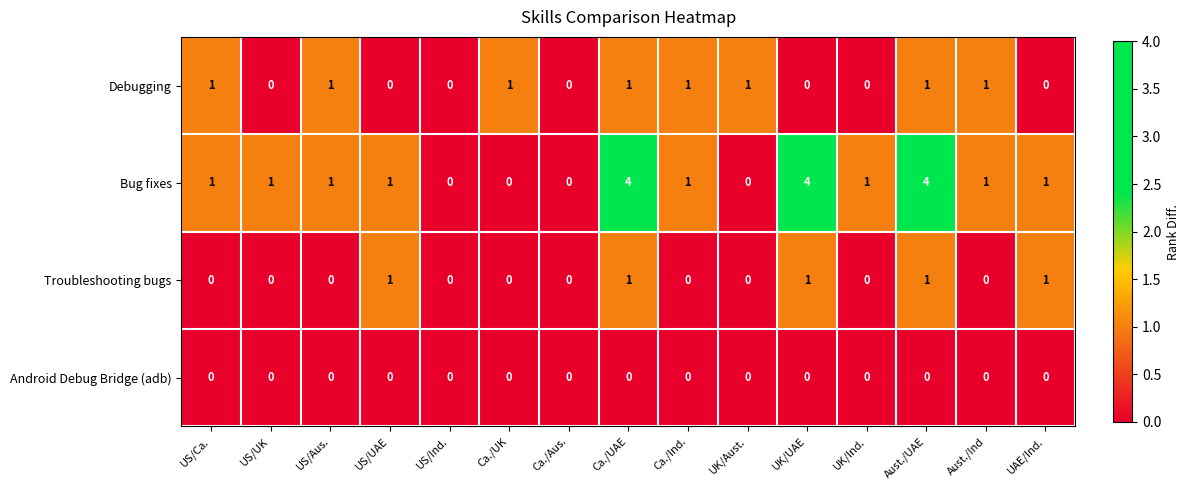

What is the difference between the second highest and minimum values in the Bug fixes series?

4